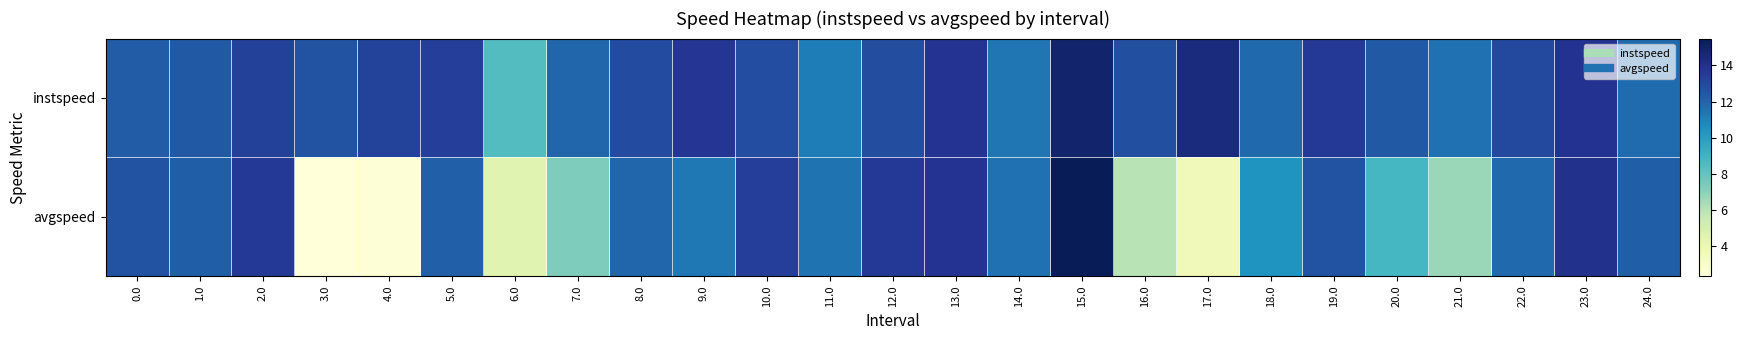

Which series has the widest spread of values?

avgspeed